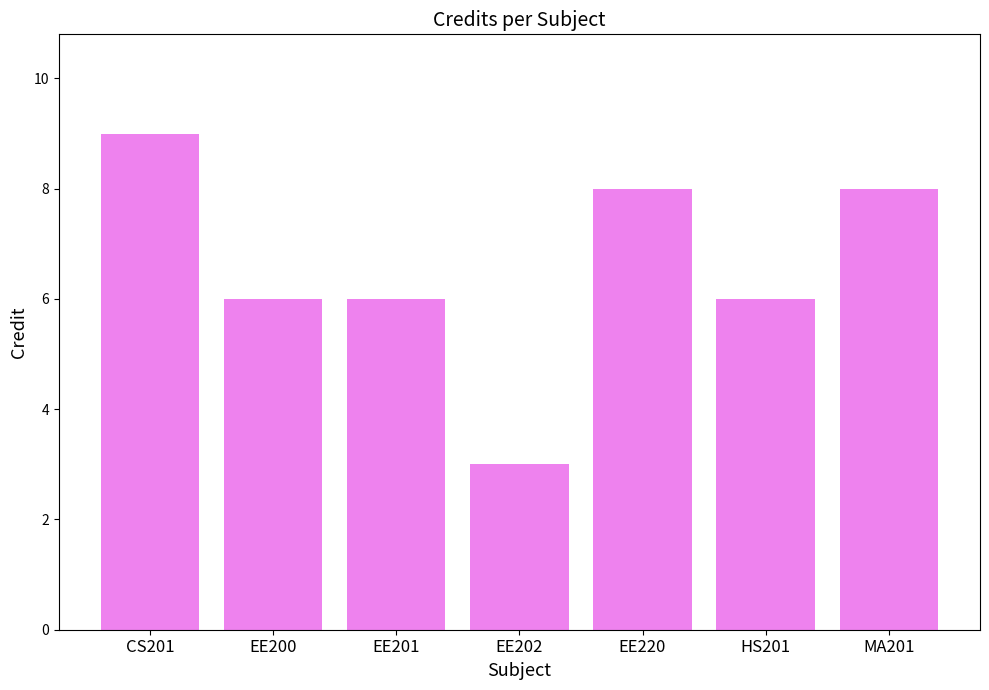

What is the greatest value displayed?

9